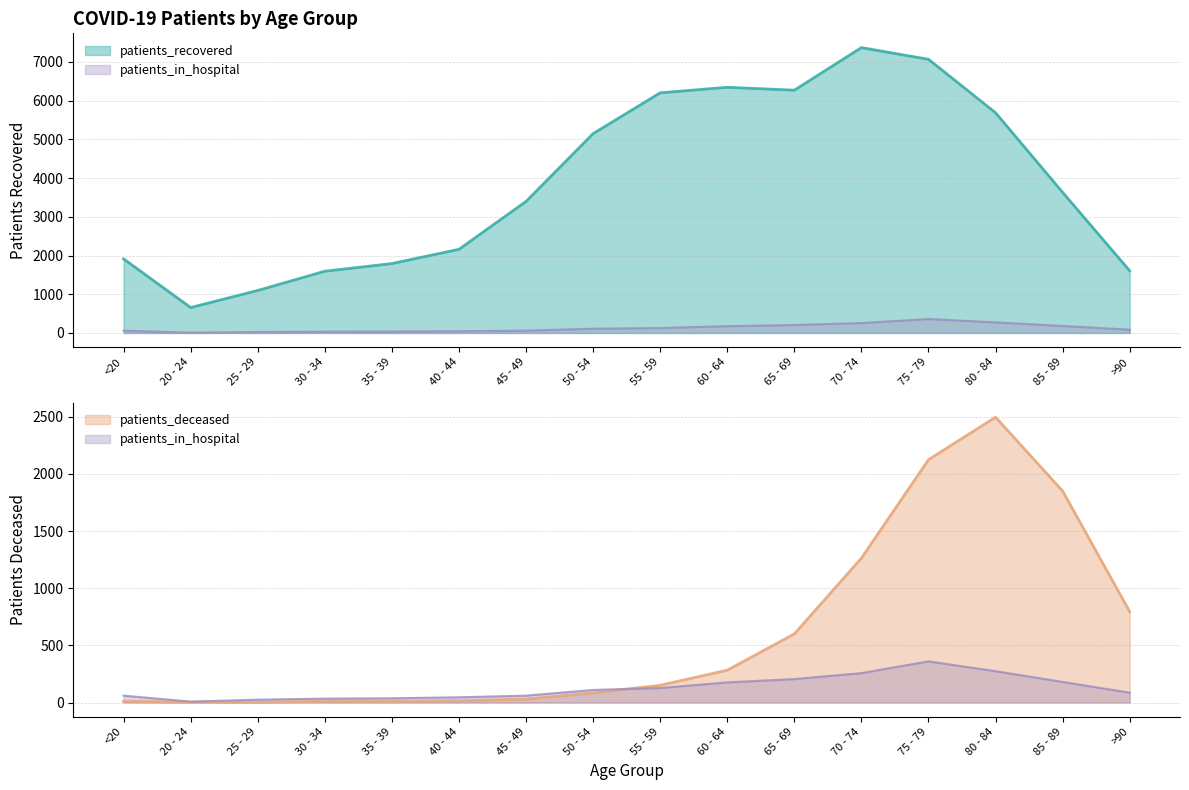

Reading left to right, extract all data points from this chart.

patients_recovered: <20=1913	20 - 24=657	25 - 29=1098	30 - 34=1595	35 - 39=1793	40 - 44=2161	45 - 49=3398	50 - 54=5149	55 - 59=6203	60 - 64=6346	65 - 69=6271	70 - 74=7371	75 - 79=7069	80 - 84=5688	85 - 89=3632	>90=1605
patients_deceased: <20=11	20 - 24=3	25 - 29=2	30 - 34=12	35 - 39=11	40 - 44=16	45 - 49=30	50 - 54=84	55 - 59=151	60 - 64=283	65 - 69=600	70 - 74=1263	75 - 79=2124	80 - 84=2496	85 - 89=1850	>90=795
patients_in_hospital: <20=60	20 - 24=8	25 - 29=25	30 - 34=34	35 - 39=37	40 - 44=46	45 - 49=60	50 - 54=110	55 - 59=127	60 - 64=176	65 - 69=205	70 - 74=257	75 - 79=360	80 - 84=274	85 - 89=180	>90=86